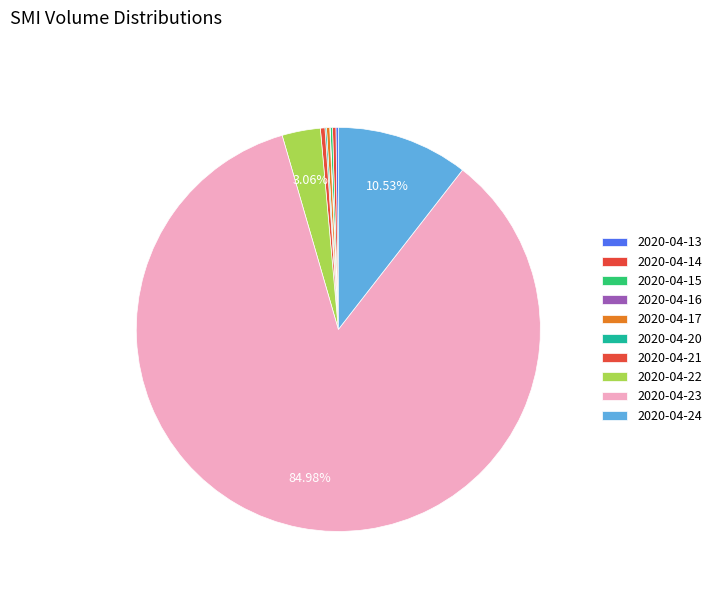

How many segments does this pie chart have?

10